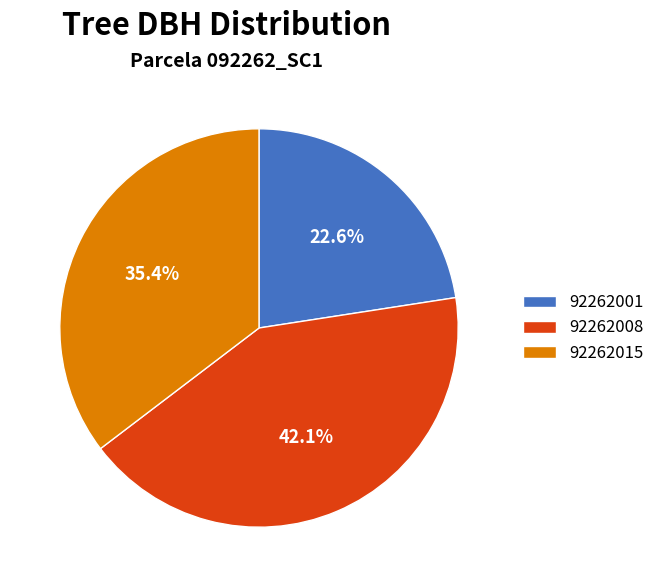

What percentage is the 92262015 slice, to the nearest percent?

35%